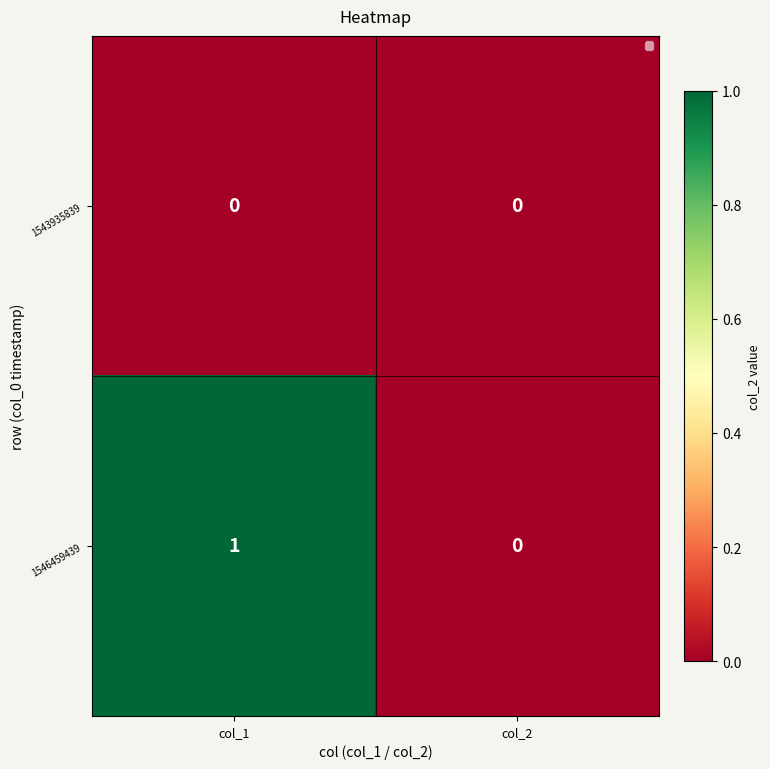

Which series has the largest total across all categories?

1546459439